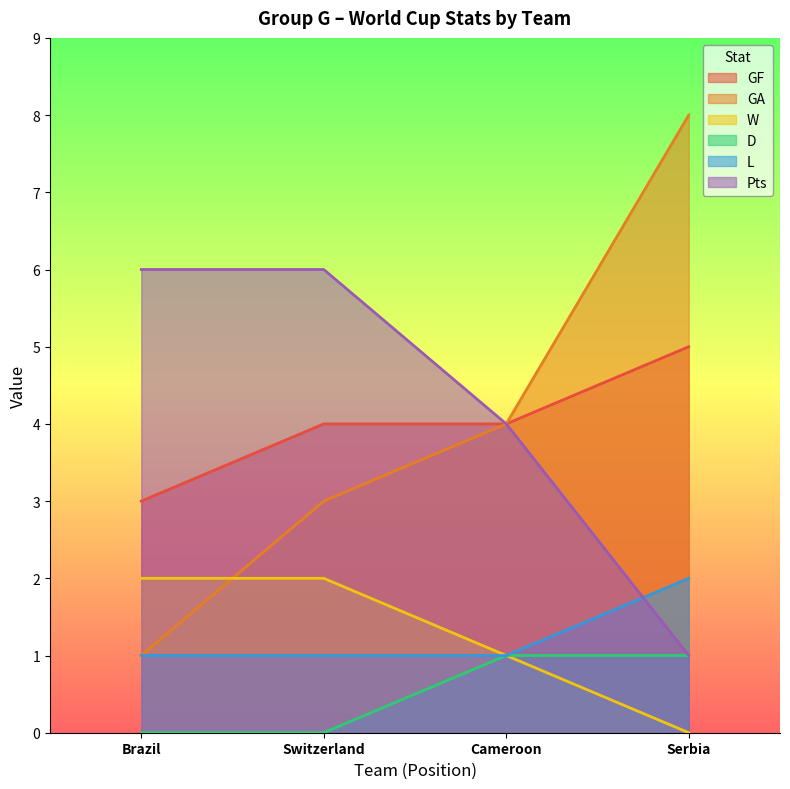

Does the chart display data point markers on the line(s)?

No